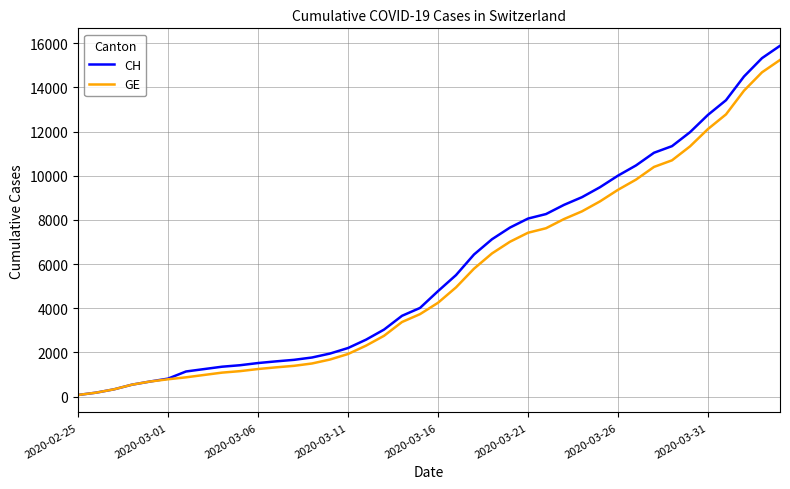

What is the greatest value displayed?

15884